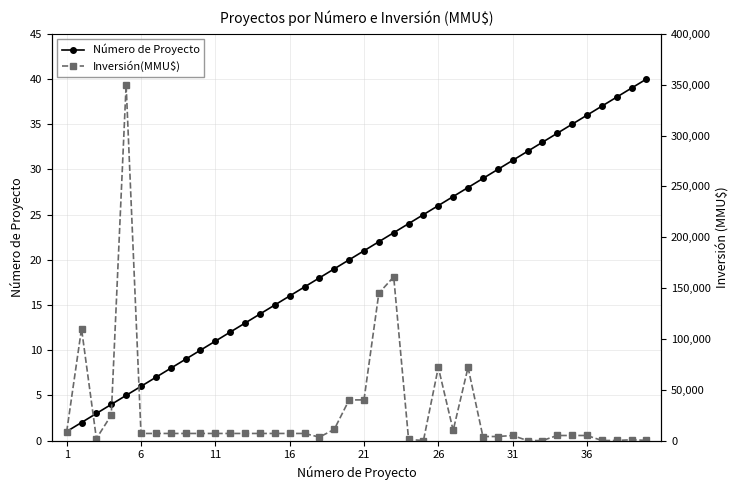

What are all the series names shown in the legend?

Número de Proyecto, Inversión(MMU$)